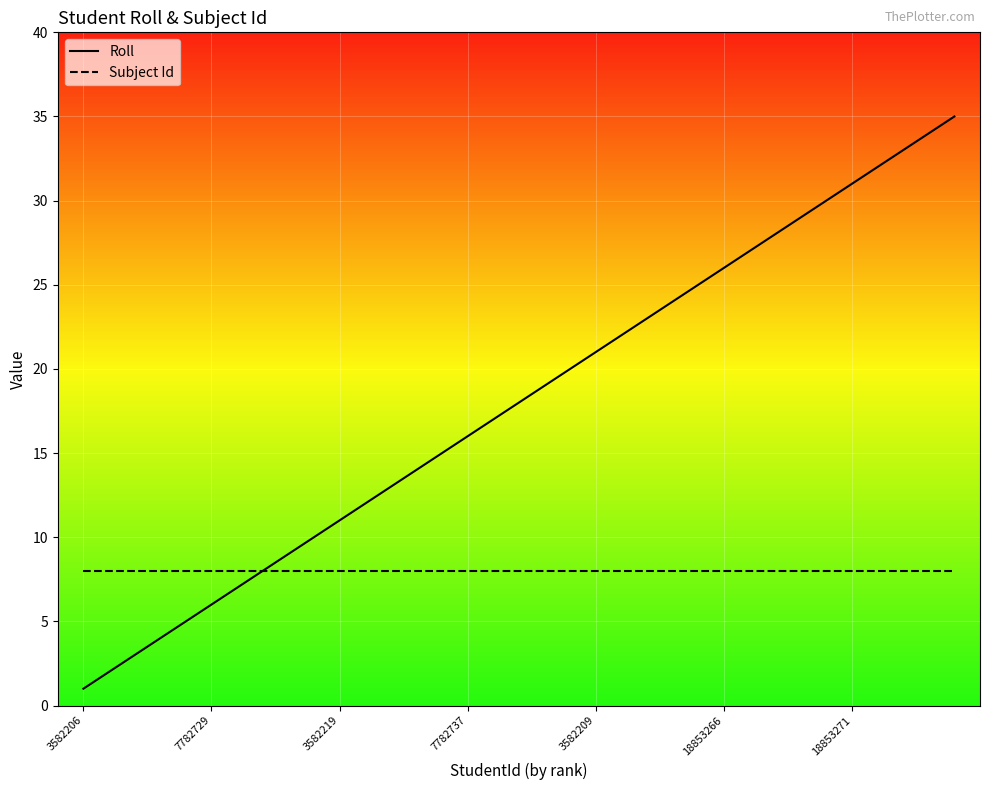

Which series has the largest range (max minus min)?

Roll